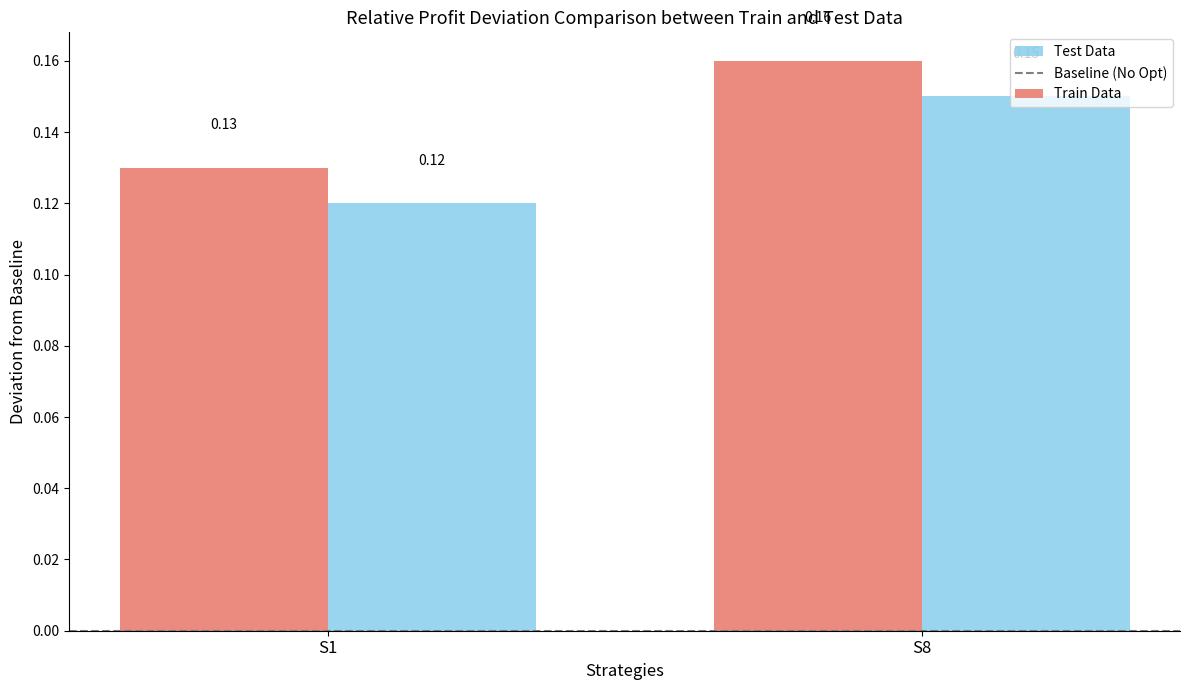

At S1, list the series in order from largest to smallest.

Train Data, Test Data